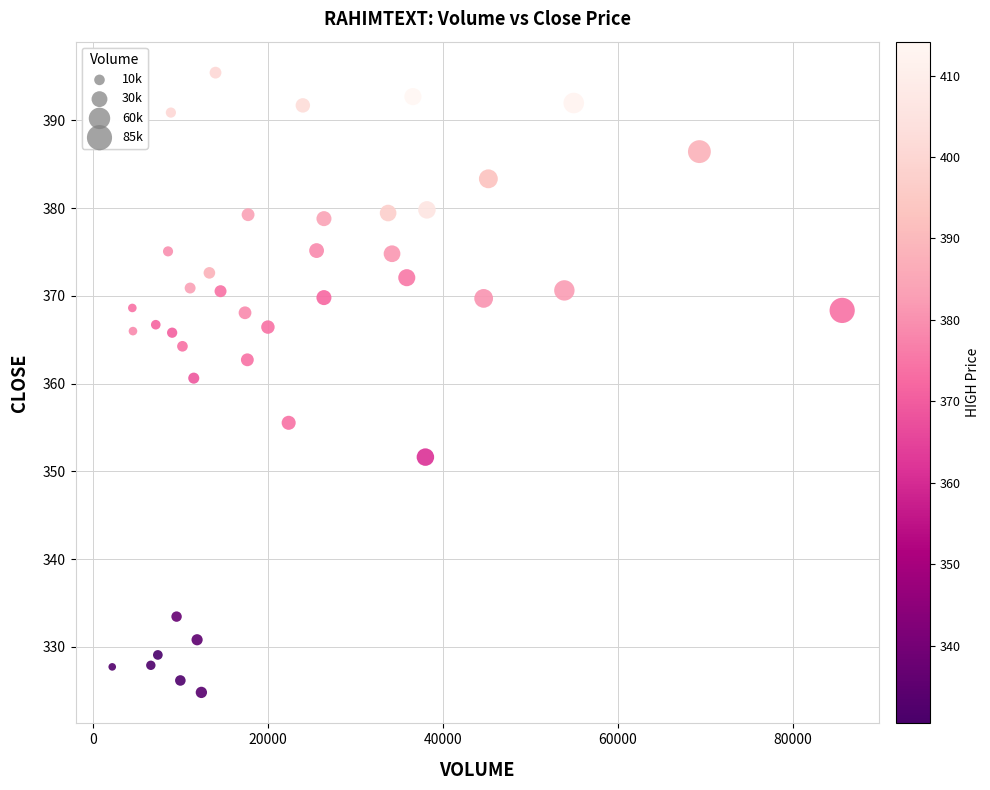

What is the range of X values (max minus min)?

83455.0